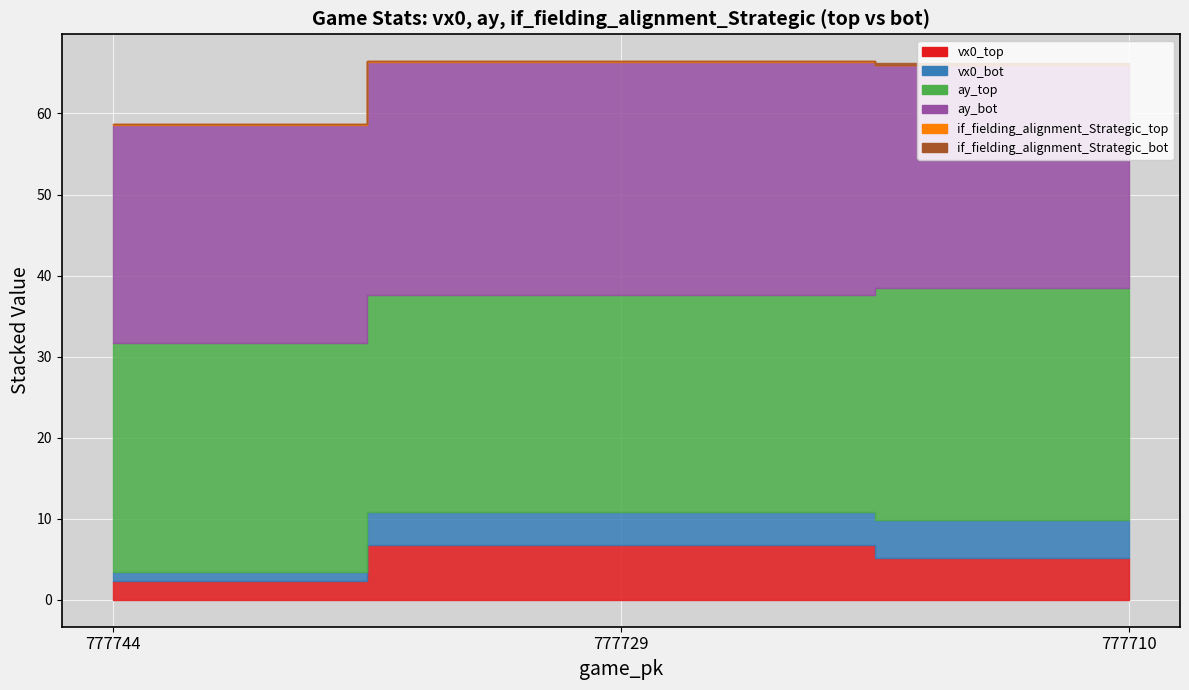

Which series has the largest total across all categories?

ay_top